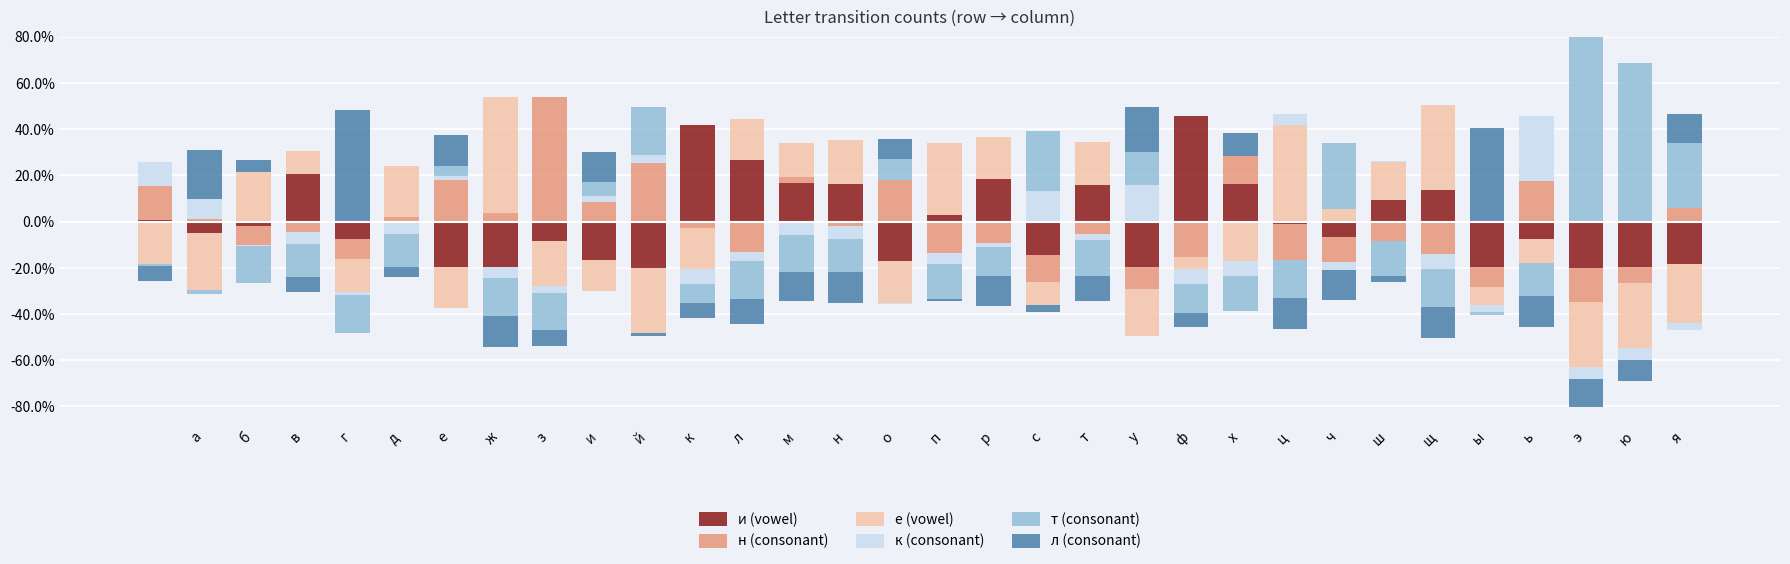

The value of л at ч is 0.1. True or false?

False